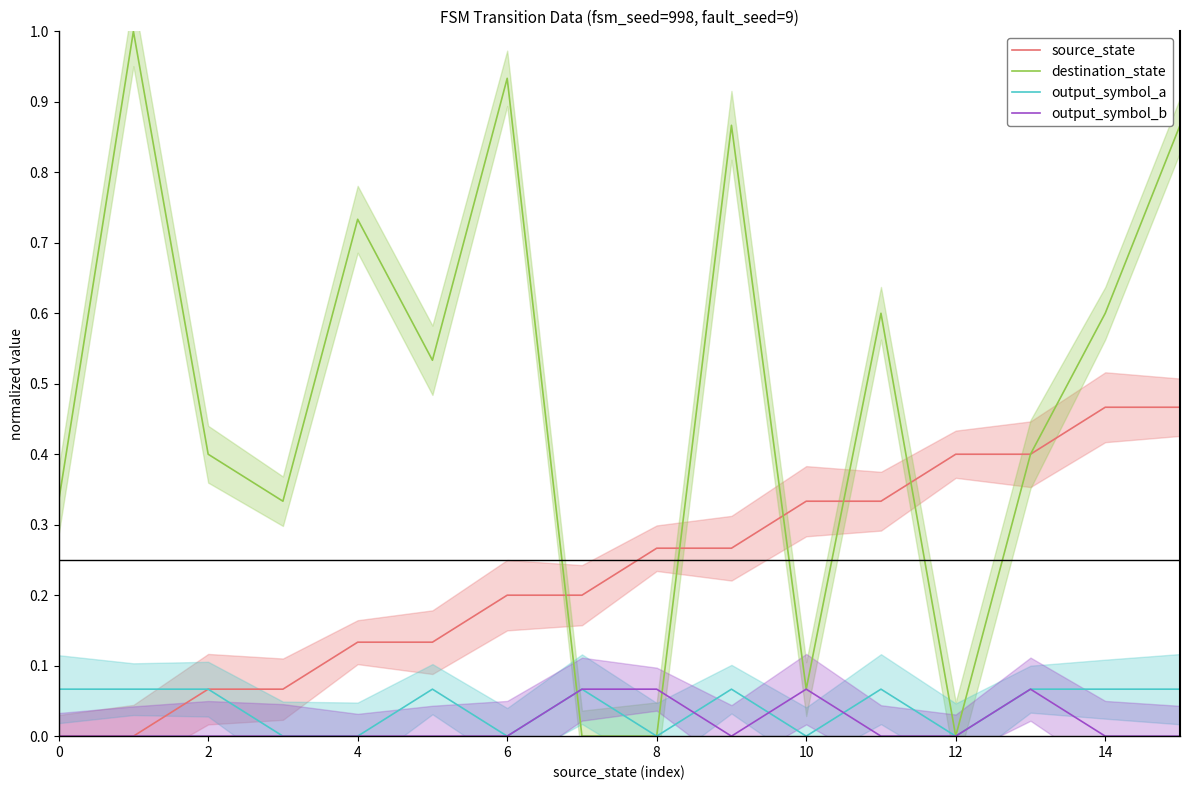

Is the value of destination_state at 4 greater than the value of output_symbol_a at 14?

Yes